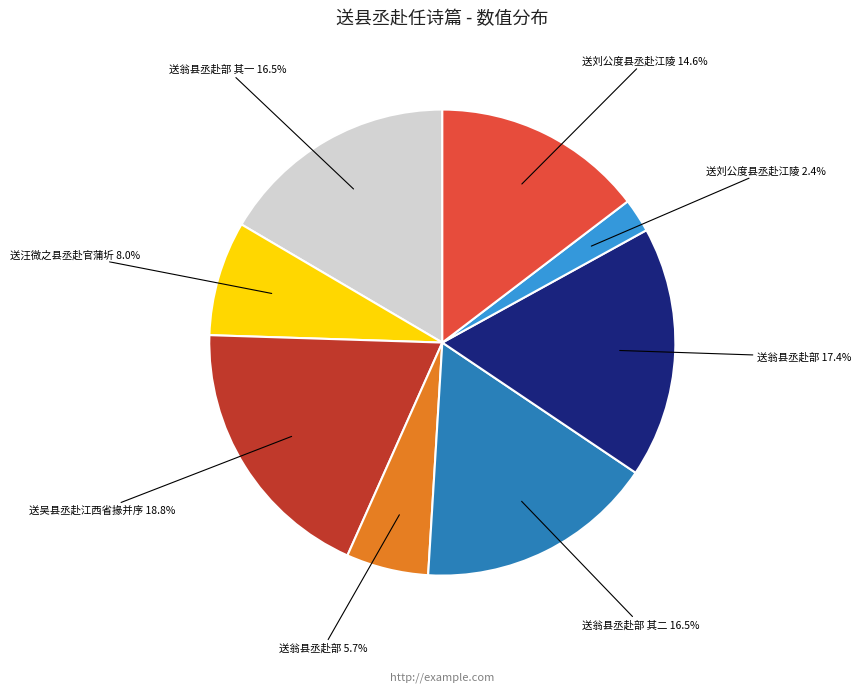

Does any single category account for the majority?

No